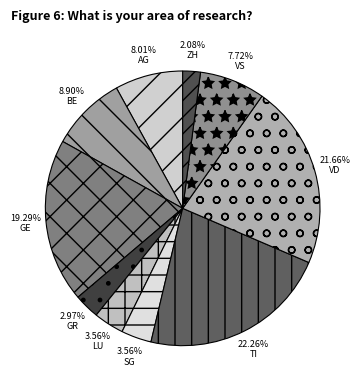

To the nearest percent, what is the combined percentage of AG and SG?

12%